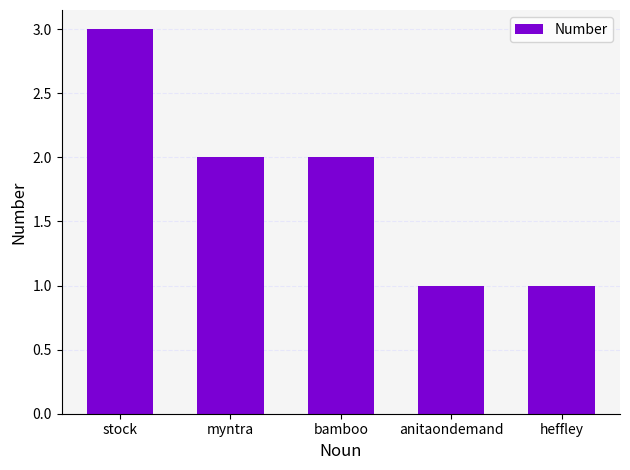

Count the values in the range 1 to 2.

4